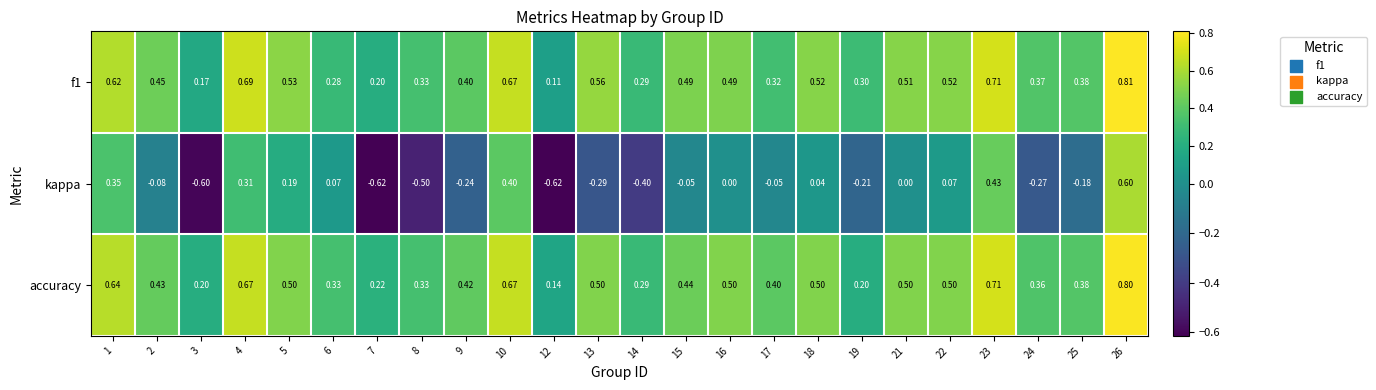

At which category is the sum across all series the highest?

26